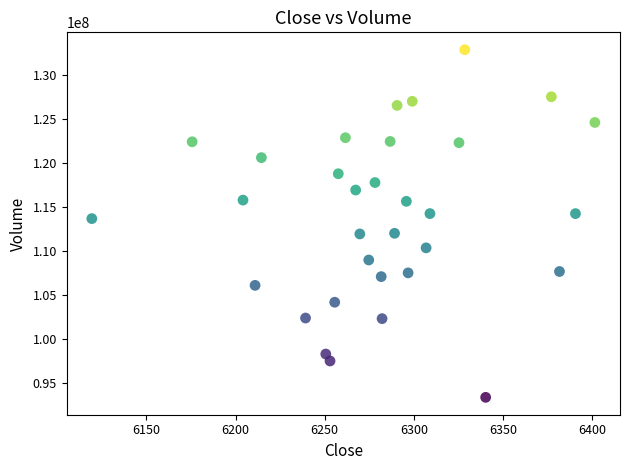

What is the range of Y values (max minus min)?

39535100